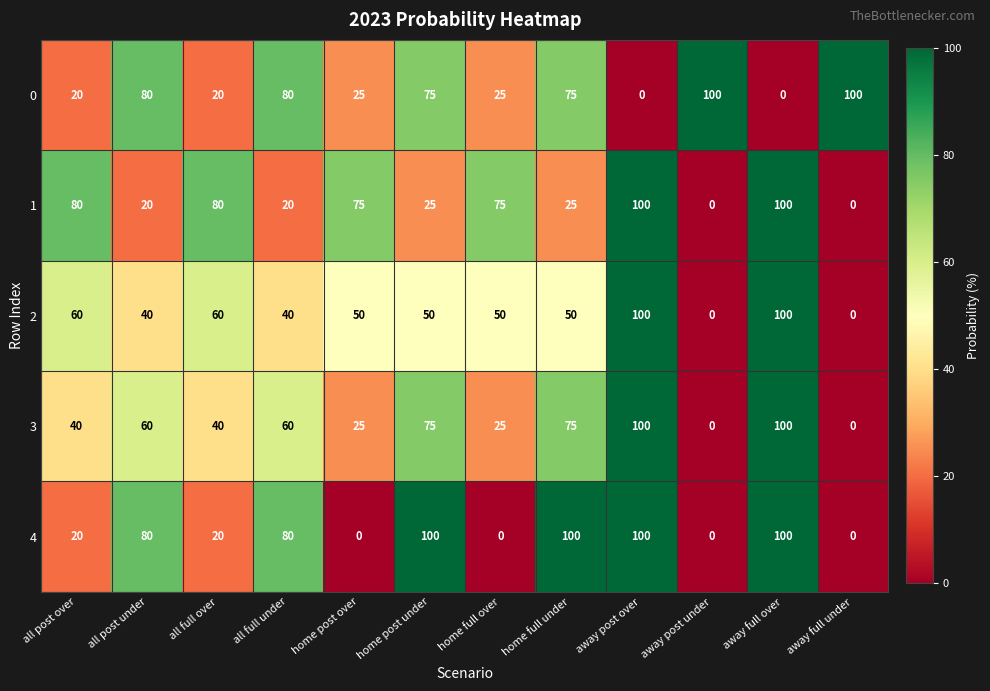

What is the spread (max minus min) of values at away full over?

100